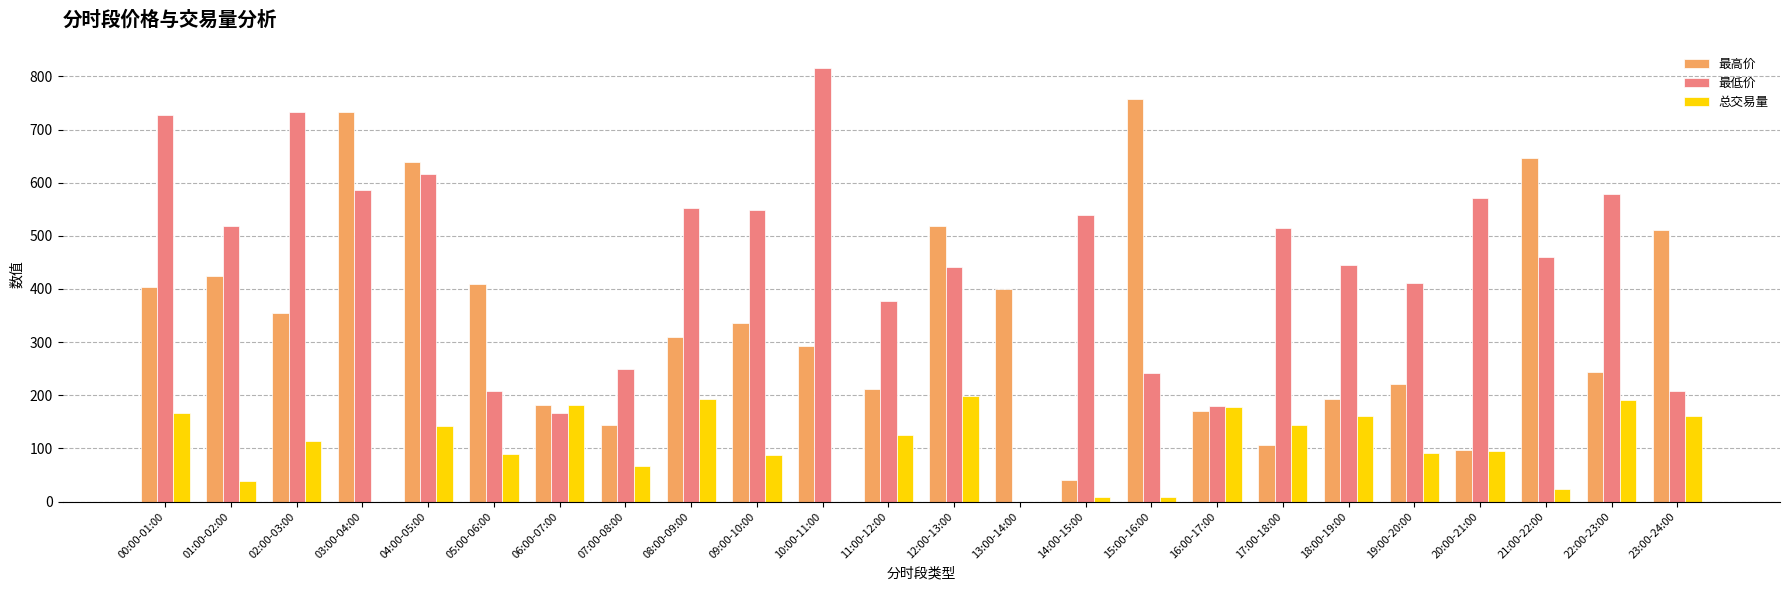

Between 04:00-05:00 and 05:00-06:00, which series saw the biggest shift?

最低价